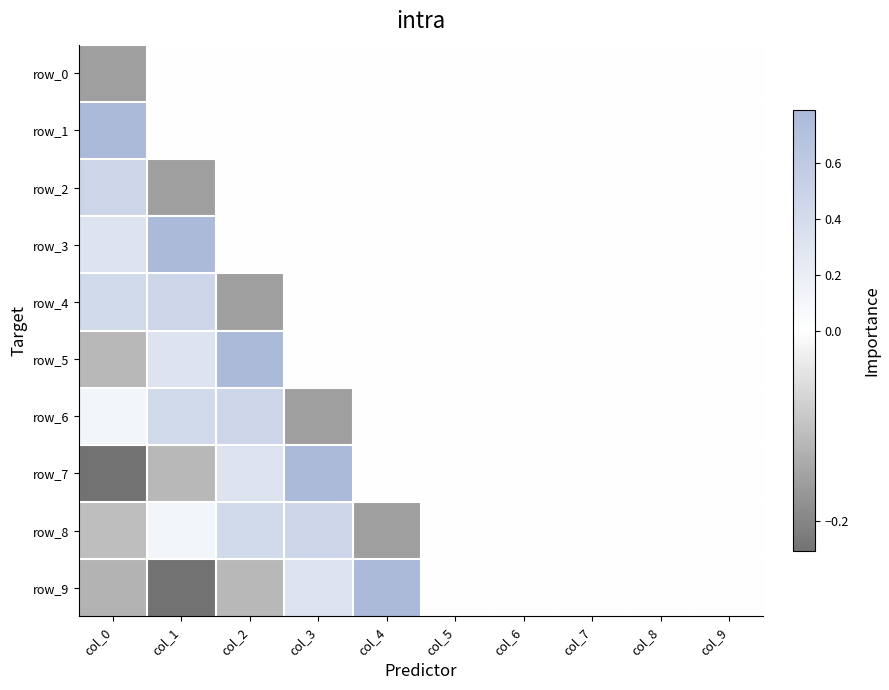

Is it true that row_0 equals 0.0 at col_5?

True